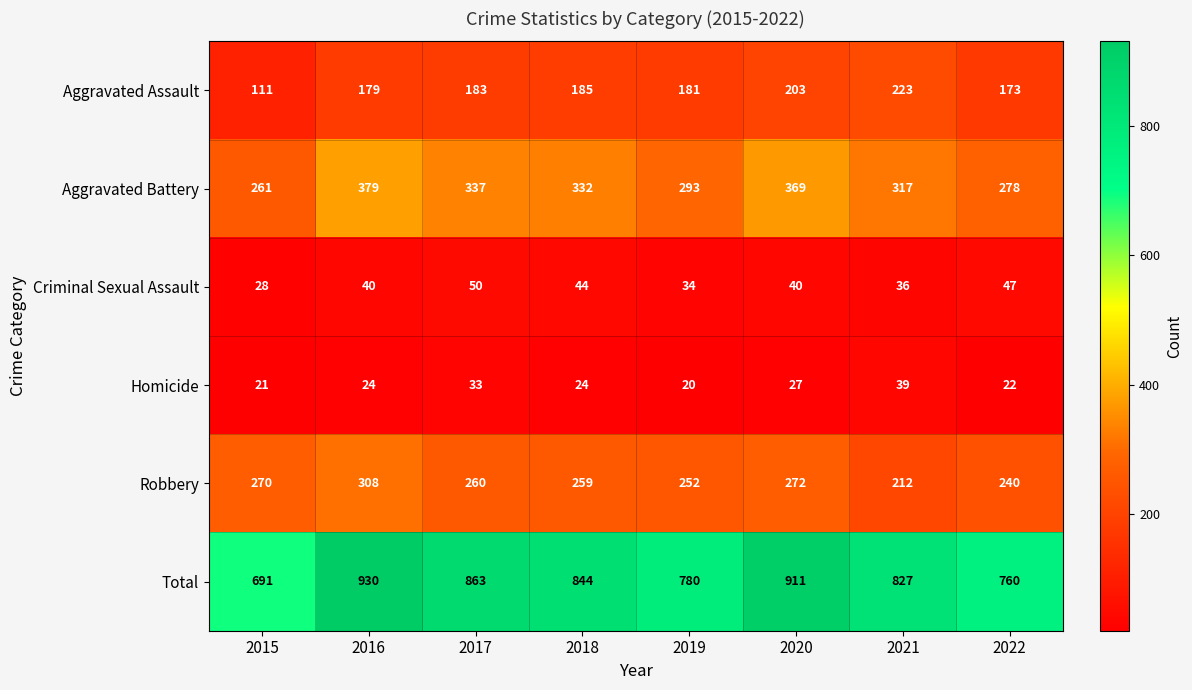

Where does the Total series first go above 844?

2016